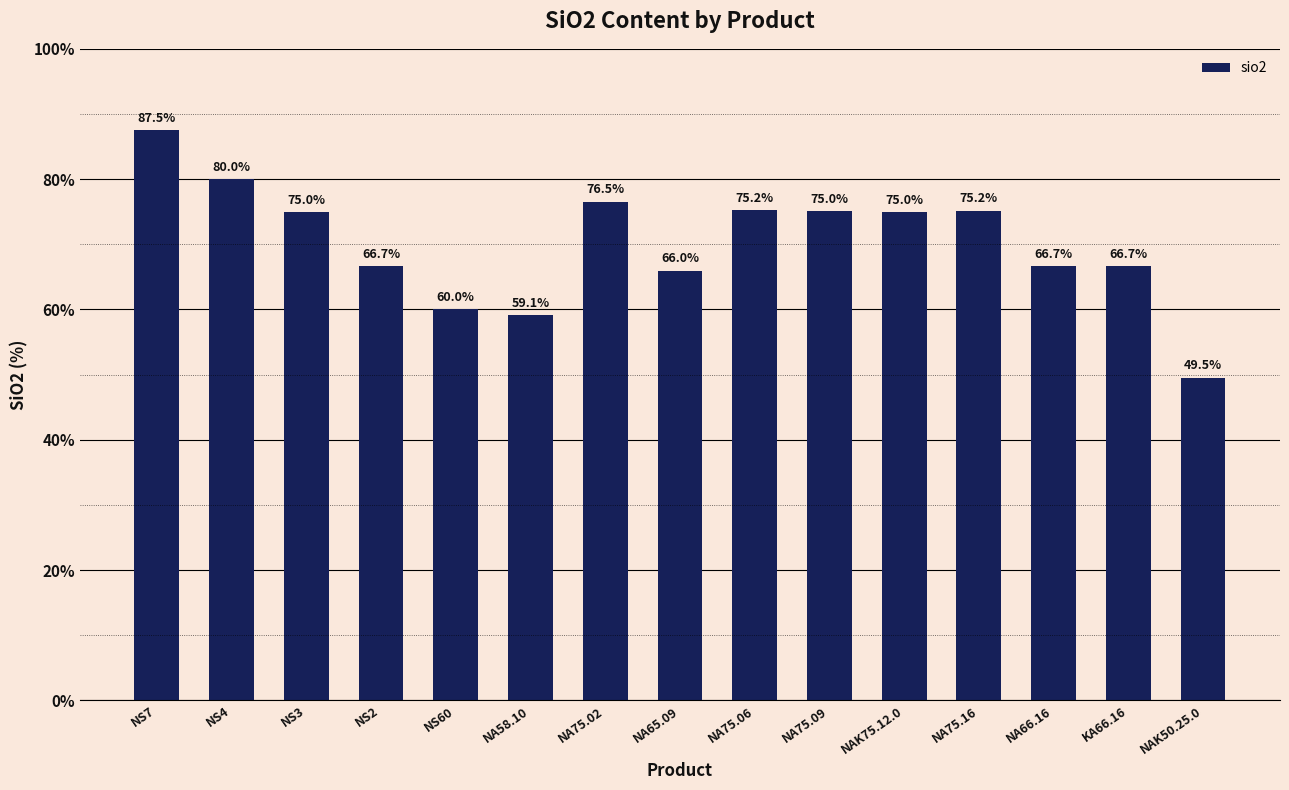

What is the label of the 13th bar from the right?

NS3